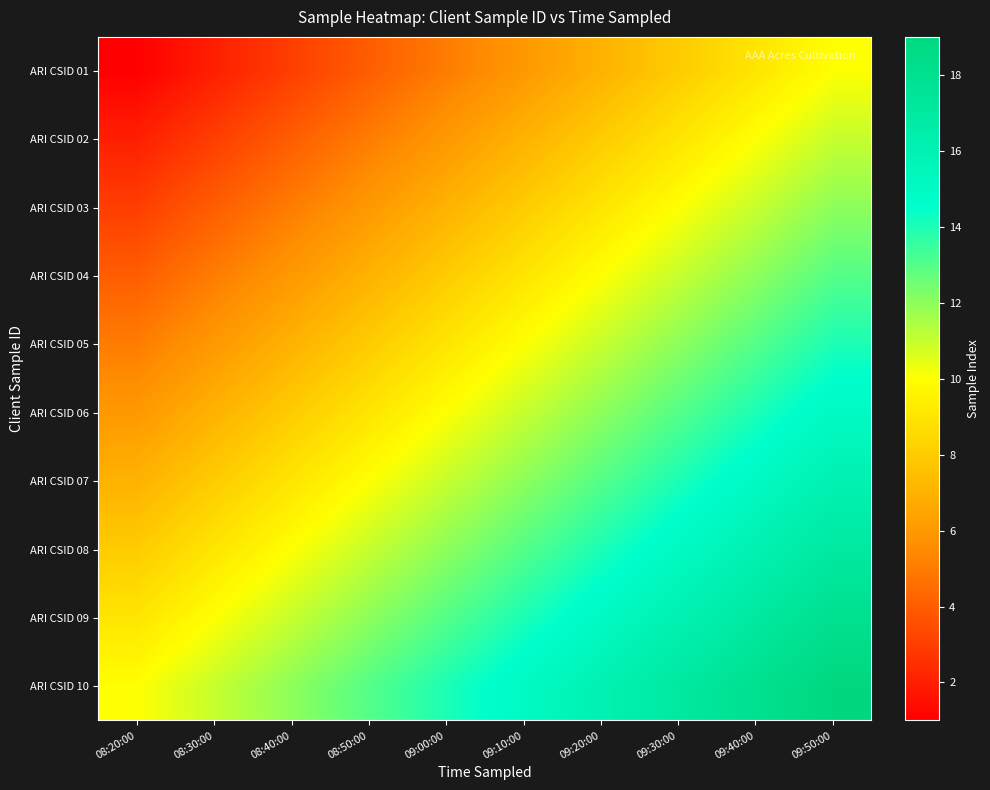

Reading left to right, what are all the values shown in this chart?

ARI CSID 01: 08:20:00=1	08:30:00=2	08:40:00=3	08:50:00=4	09:00:00=5	09:10:00=6	09:20:00=7	09:30:00=8	09:40:00=9	09:50:00=10
ARI CSID 02: 08:20:00=2	08:30:00=3	08:40:00=4	08:50:00=5	09:00:00=6	09:10:00=7	09:20:00=8	09:30:00=9	09:40:00=10	09:50:00=11
ARI CSID 03: 08:20:00=3	08:30:00=4	08:40:00=5	08:50:00=6	09:00:00=7	09:10:00=8	09:20:00=9	09:30:00=10	09:40:00=11	09:50:00=12
ARI CSID 04: 08:20:00=4	08:30:00=5	08:40:00=6	08:50:00=7	09:00:00=8	09:10:00=9	09:20:00=10	09:30:00=11	09:40:00=12	09:50:00=13
ARI CSID 05: 08:20:00=5	08:30:00=6	08:40:00=7	08:50:00=8	09:00:00=9	09:10:00=10	09:20:00=11	09:30:00=12	09:40:00=13	09:50:00=14
ARI CSID 06: 08:20:00=6	08:30:00=7	08:40:00=8	08:50:00=9	09:00:00=10	09:10:00=11	09:20:00=12	09:30:00=13	09:40:00=14	09:50:00=15
ARI CSID 07: 08:20:00=7	08:30:00=8	08:40:00=9	08:50:00=10	09:00:00=11	09:10:00=12	09:20:00=13	09:30:00=14	09:40:00=15	09:50:00=16
ARI CSID 08: 08:20:00=8	08:30:00=9	08:40:00=10	08:50:00=11	09:00:00=12	09:10:00=13	09:20:00=14	09:30:00=15	09:40:00=16	09:50:00=17
ARI CSID 09: 08:20:00=9	08:30:00=10	08:40:00=11	08:50:00=12	09:00:00=13	09:10:00=14	09:20:00=15	09:30:00=16	09:40:00=17	09:50:00=18
ARI CSID 10: 08:20:00=10	08:30:00=11	08:40:00=12	08:50:00=13	09:00:00=14	09:10:00=15	09:20:00=16	09:30:00=17	09:40:00=18	09:50:00=19